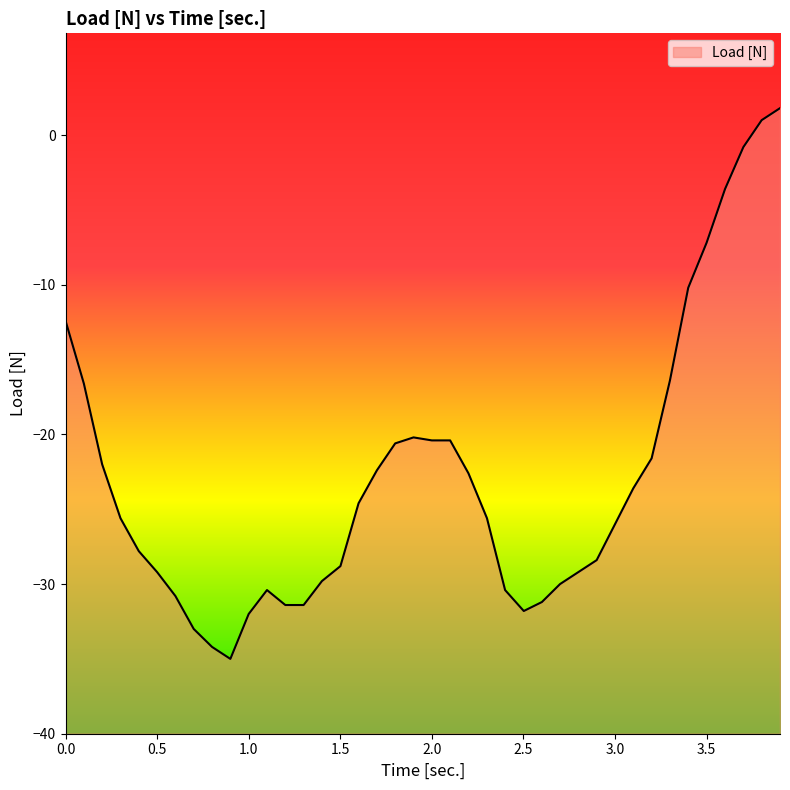

At which category does the chart reach its peak across all series?

3.901